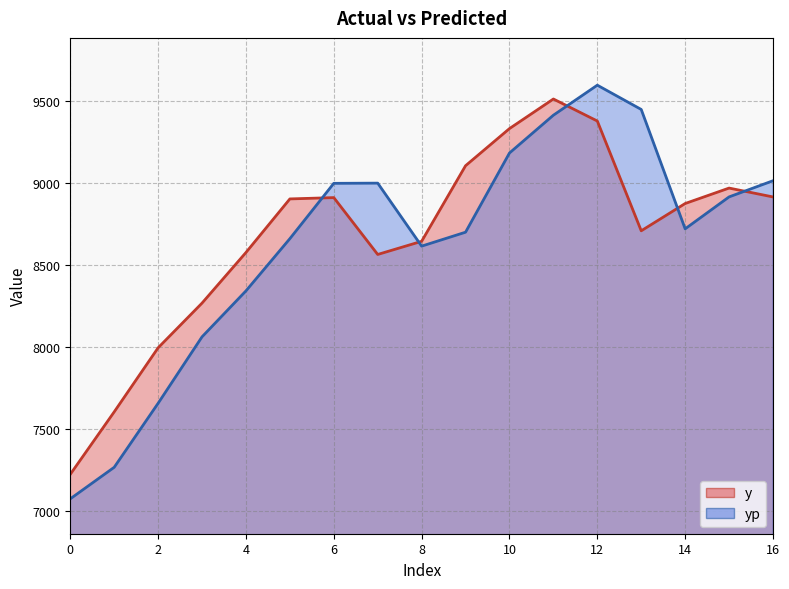

At how many categories does at least one series exceed 7702?

15